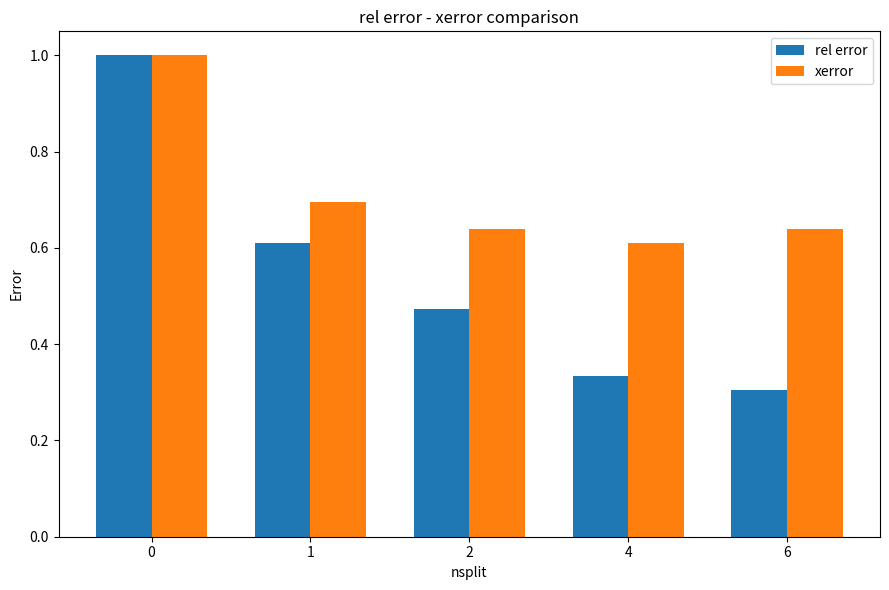

At how many categories does at least one series exceed 0?

5